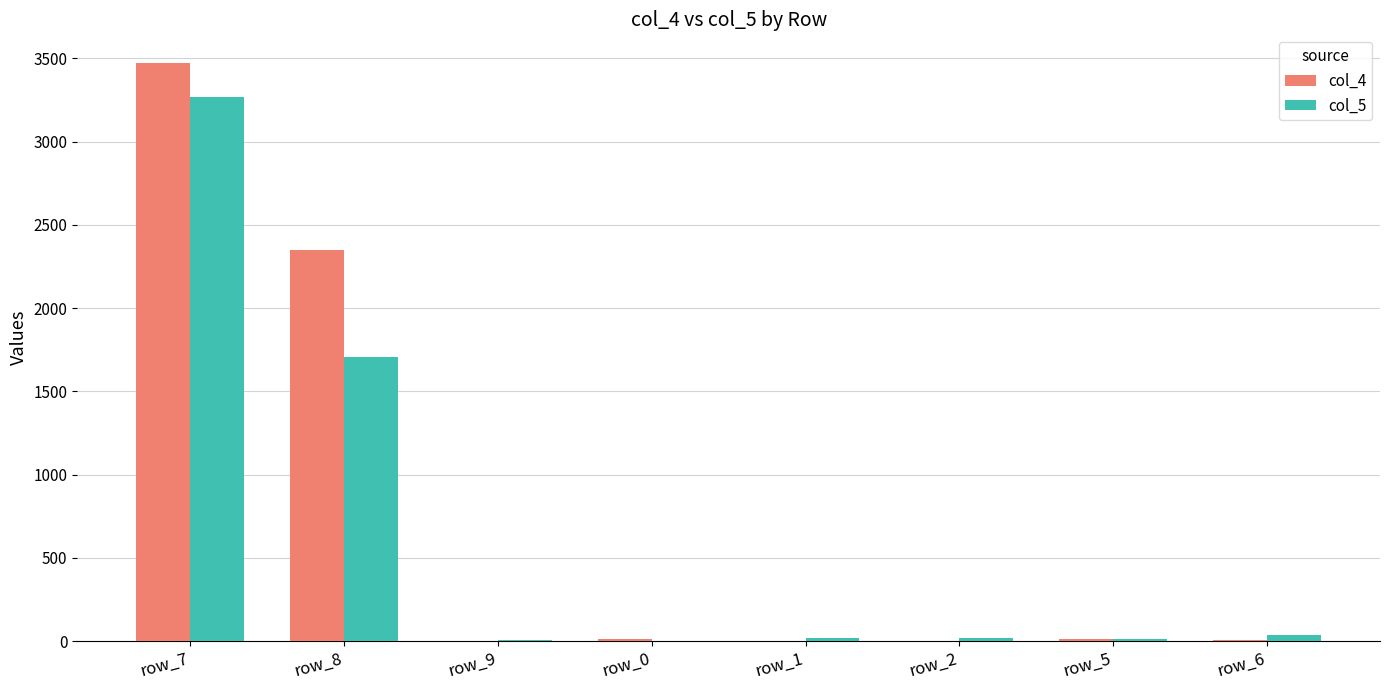

Which category has the highest value across all series?

row_7